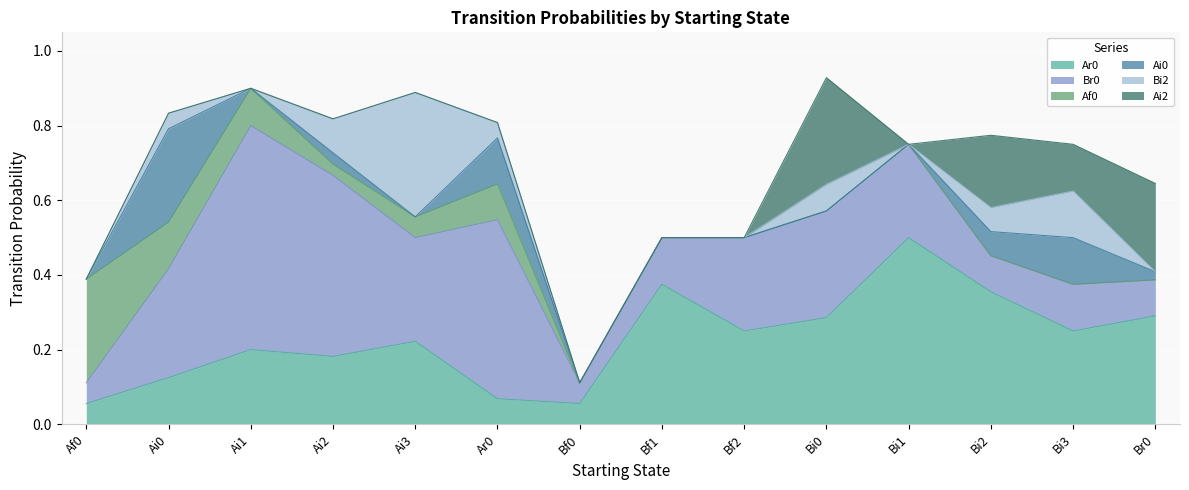

Rank the categories by Br0 value from highest to lowest.

Ai1, Ai2, Ar0, Ai0, Bi0, Ai3, Bf2, Bi1, Bf1, Bi3, Bi2, Br0, Af0, Bf0